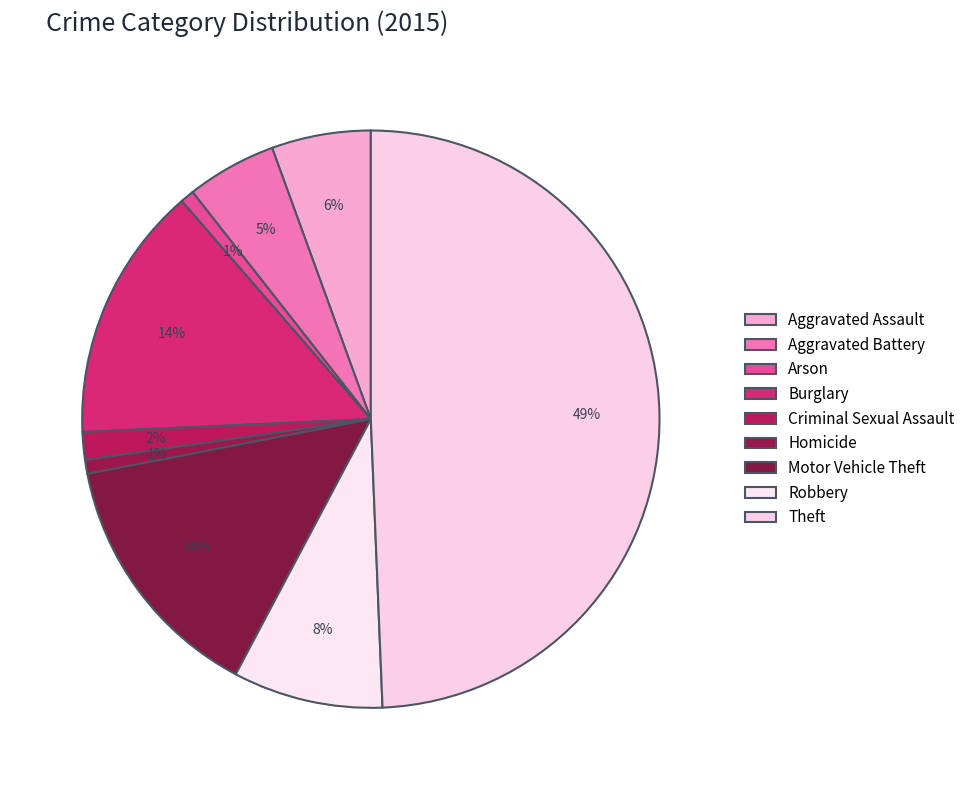

True or false: Aggravated Assault accounts for 6% of the total.

True